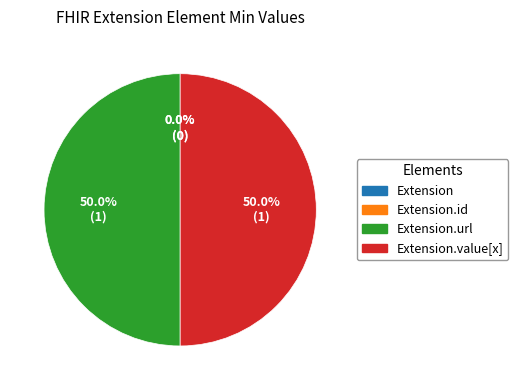

Combined, what portion of the pie is Extension.value[x] and Extension?

50.0%